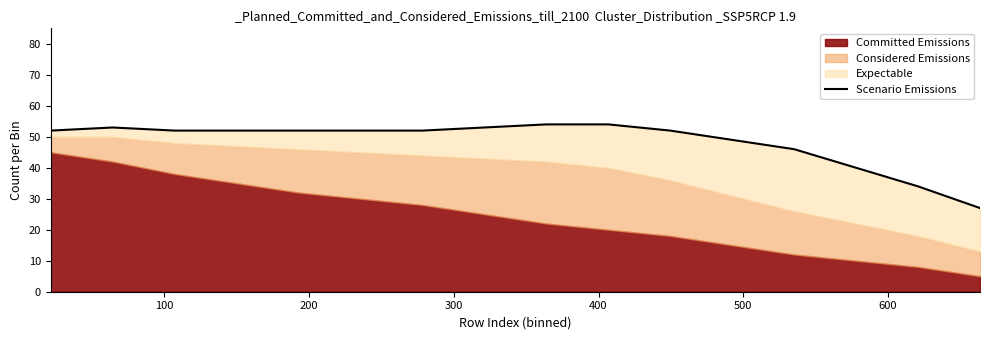

True or false: the data shows 52 at 200.

True